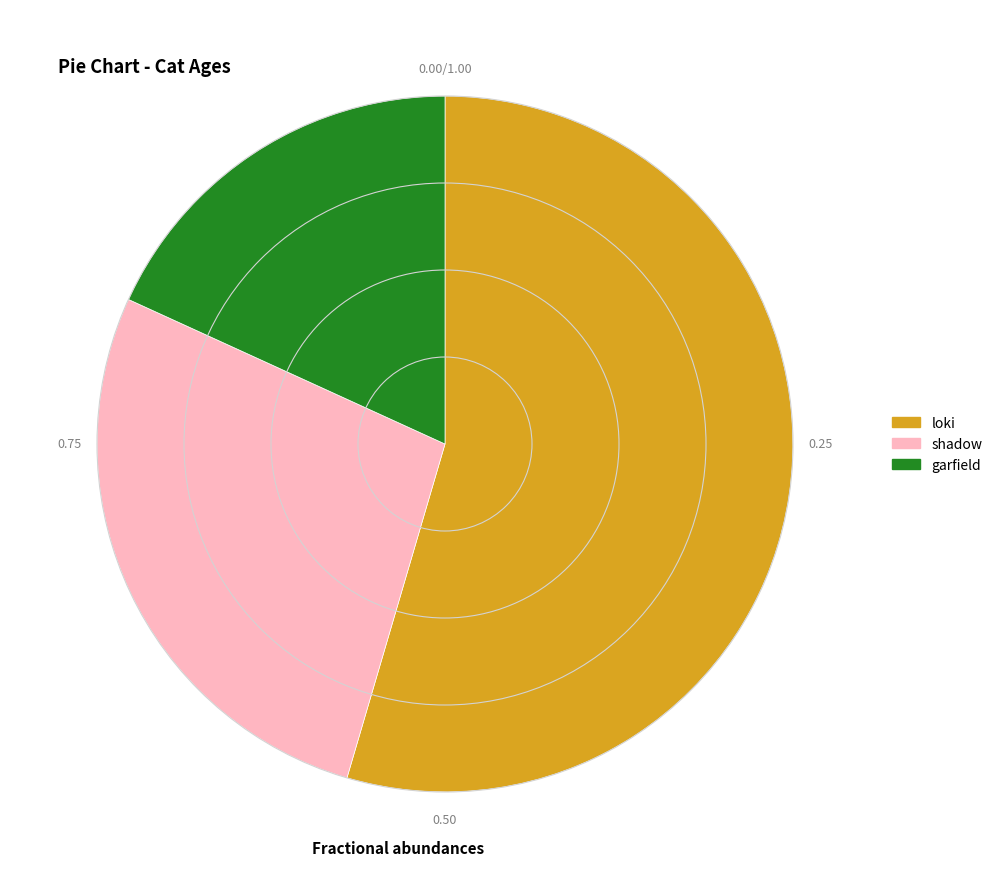

What is the ratio of the value at shadow to the value at garfield?

1.5